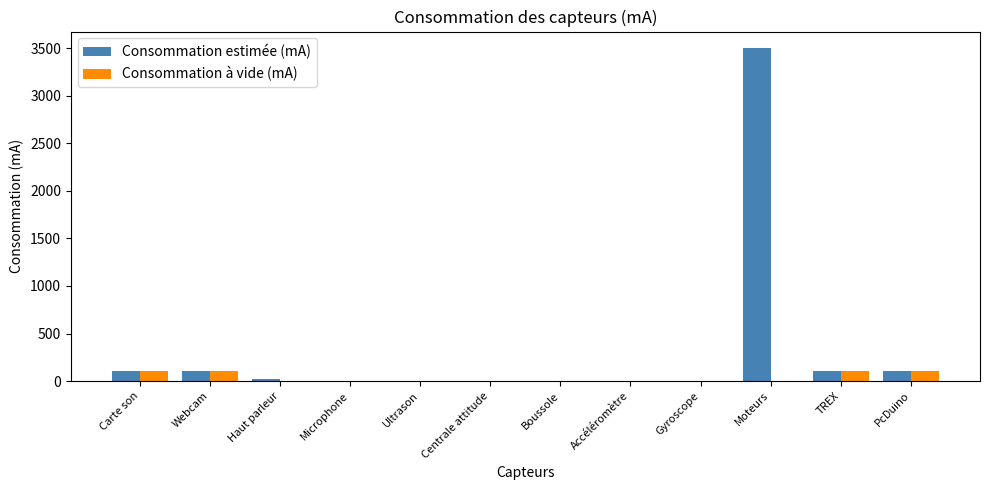

Which series has the largest total across all categories?

Consommation estimée (mA)